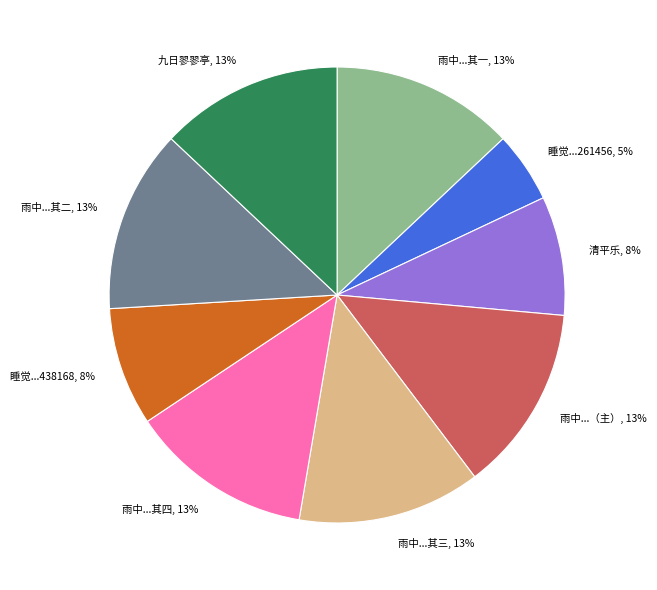

Is it true that 九日翏翏亭 is 13% of the pie?

True